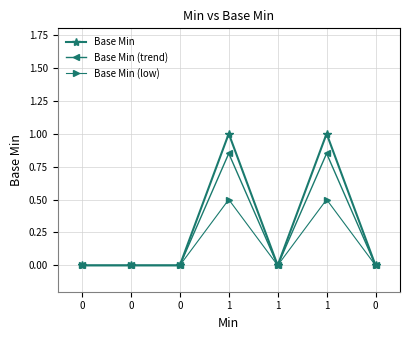

Does the chart have visible grid lines?

Yes